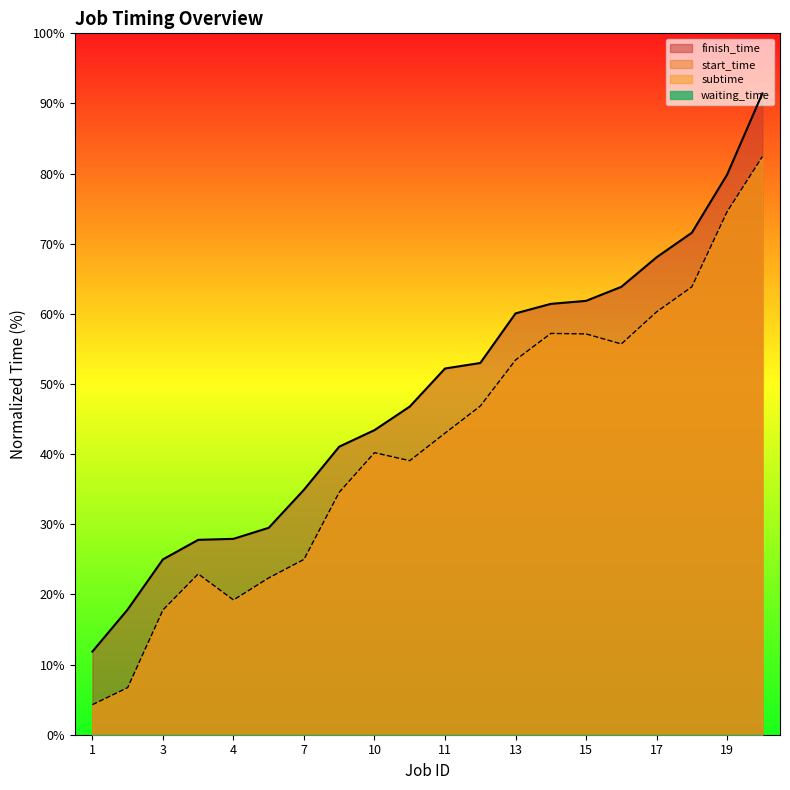

What is the approximate value of start_time at 7?

25.0